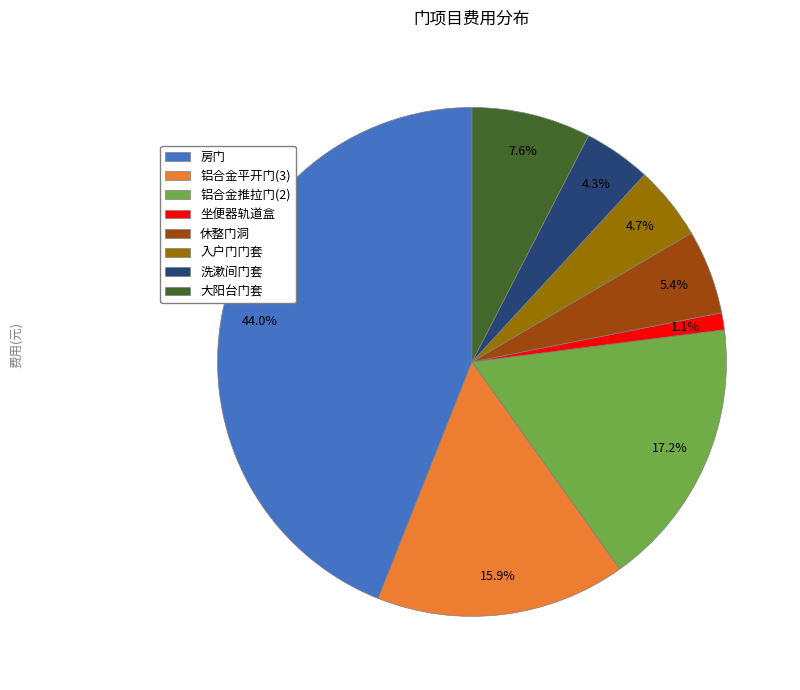

To the nearest percent, what is the average slice percentage?

12%